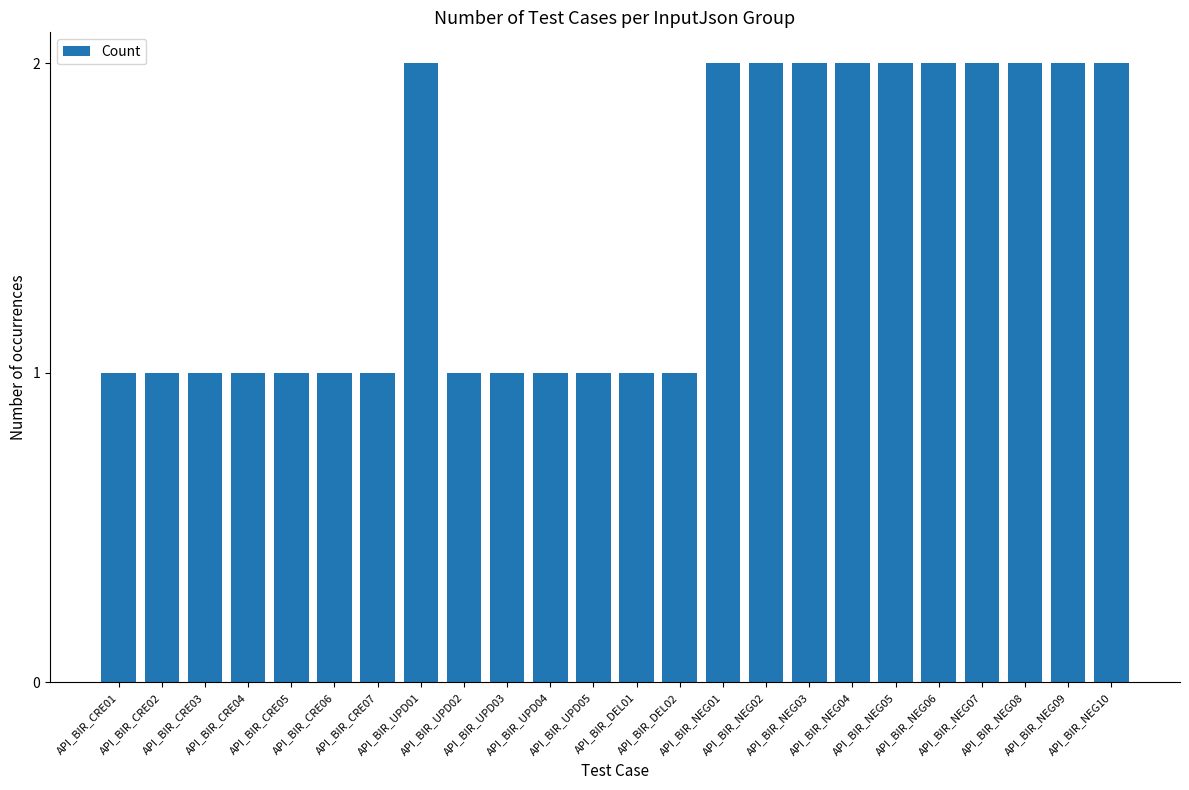

The chart shows a value of 2 at API_BIR_NEG06. True or false?

True